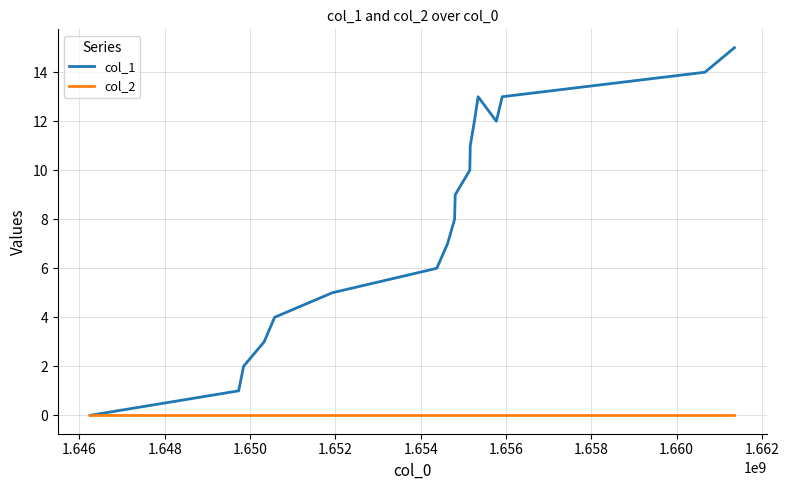

Which series has the largest range (max minus min)?

col_1